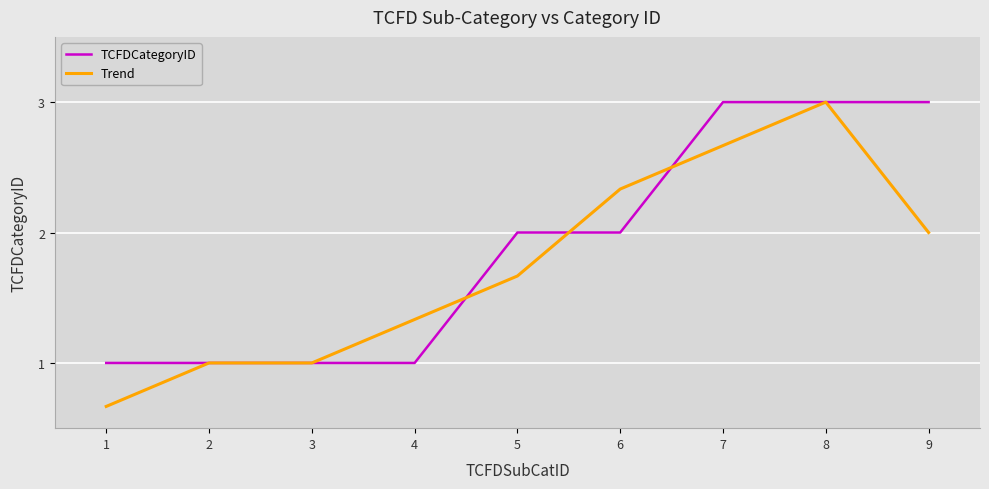

Does the chart display data point markers on the line(s)?

No